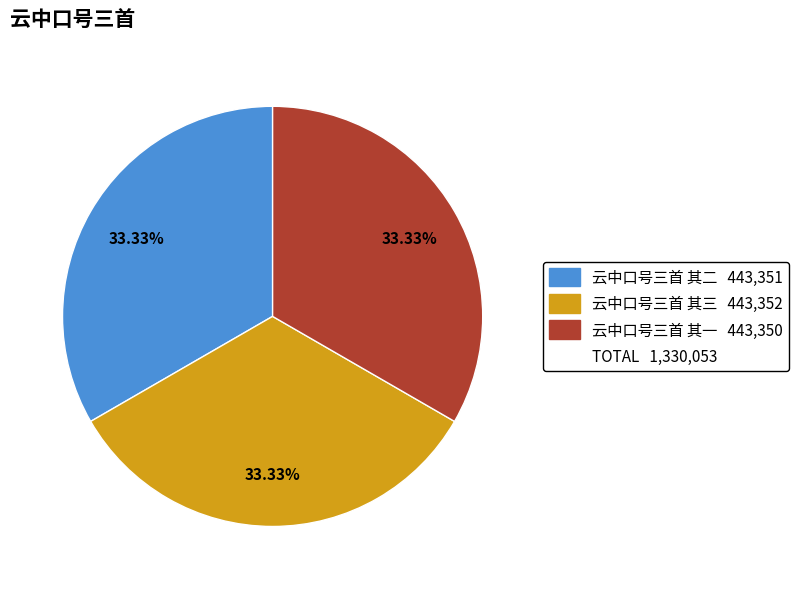

Does any single category account for the majority?

No